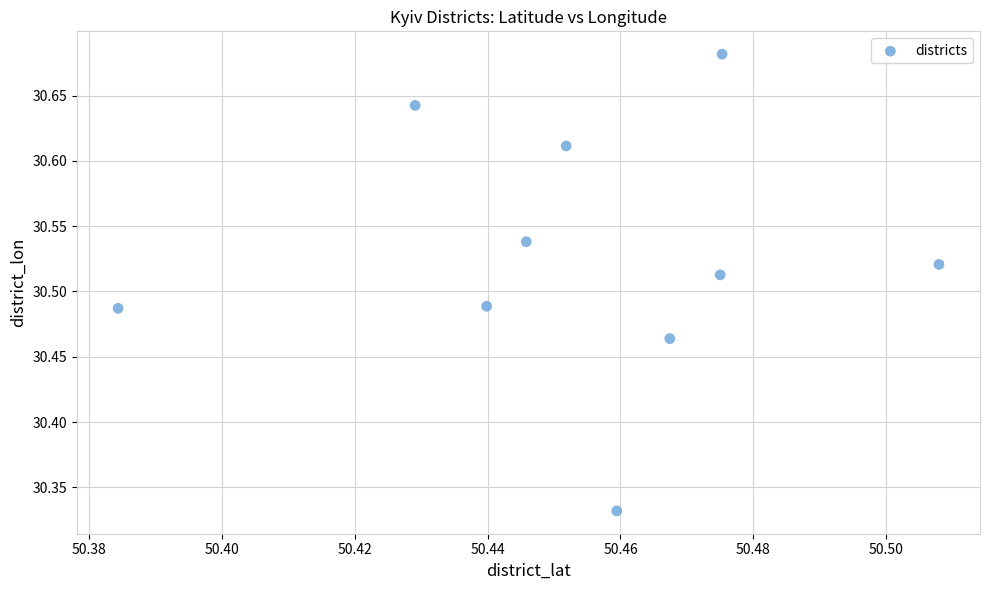

What is the range of Y values (max minus min)?

0.3